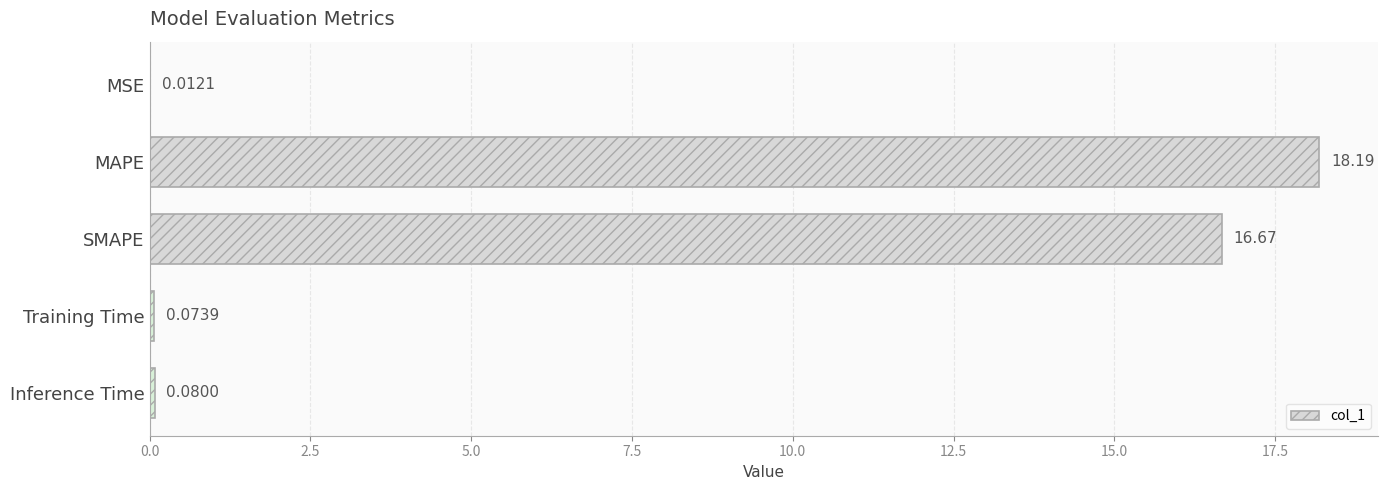

Which has a higher value, Training Time or SMAPE?

SMAPE